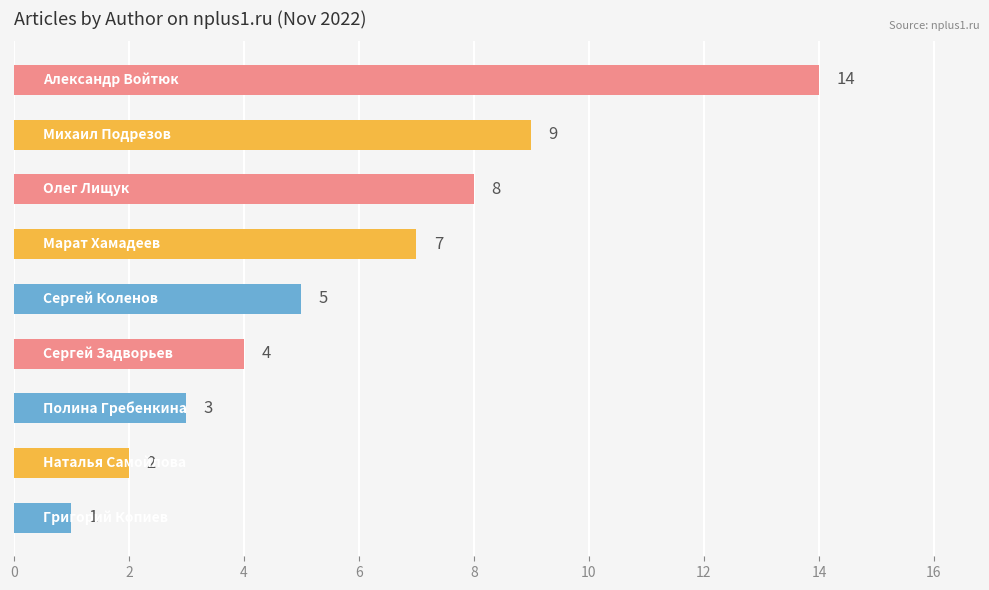

Reading top to bottom, list all the values displayed in this chart.

14	9	8	7	5	4	3	2	1